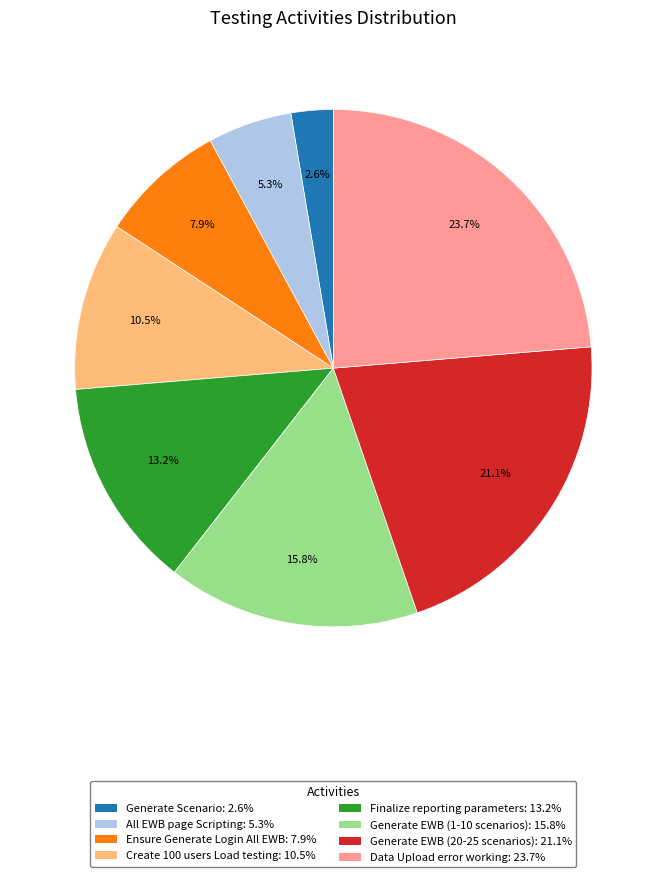

What is the ratio of the value at All EWB page Scripting to the value at Ensure Generate Login All EWB?

0.7